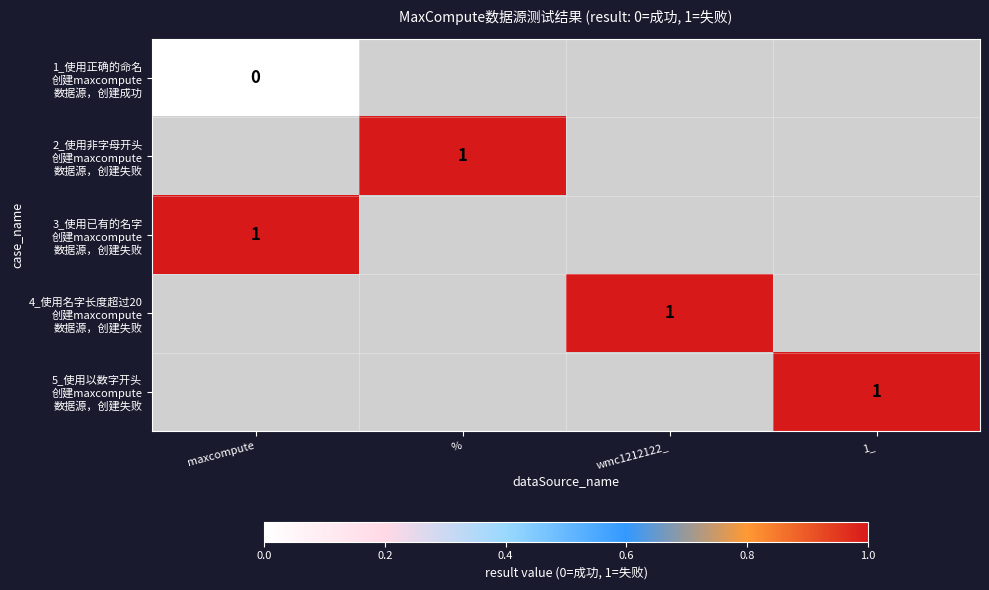

At which category does the chart reach its minimum across all series?

maxcompute